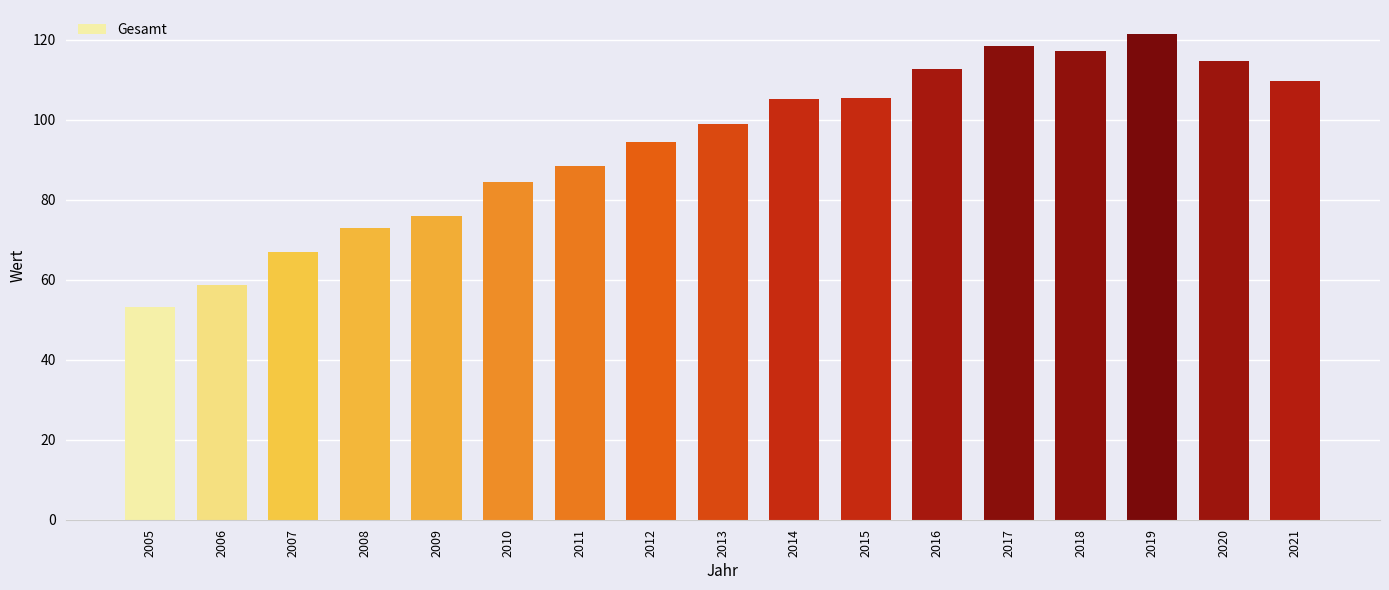

Approximately how many times larger is the value at 2018 compared to 2014?

1.1